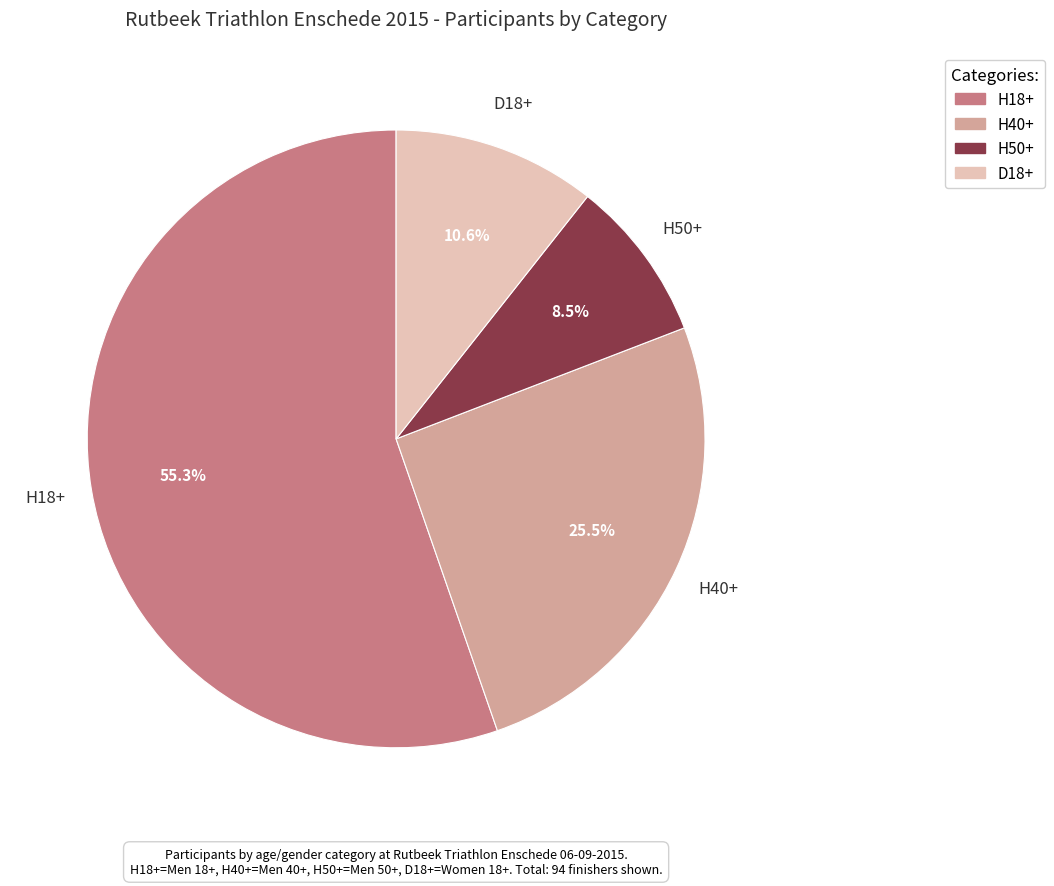

Rank the categories by value from highest to lowest.

H18+, H40+, D18+, H50+